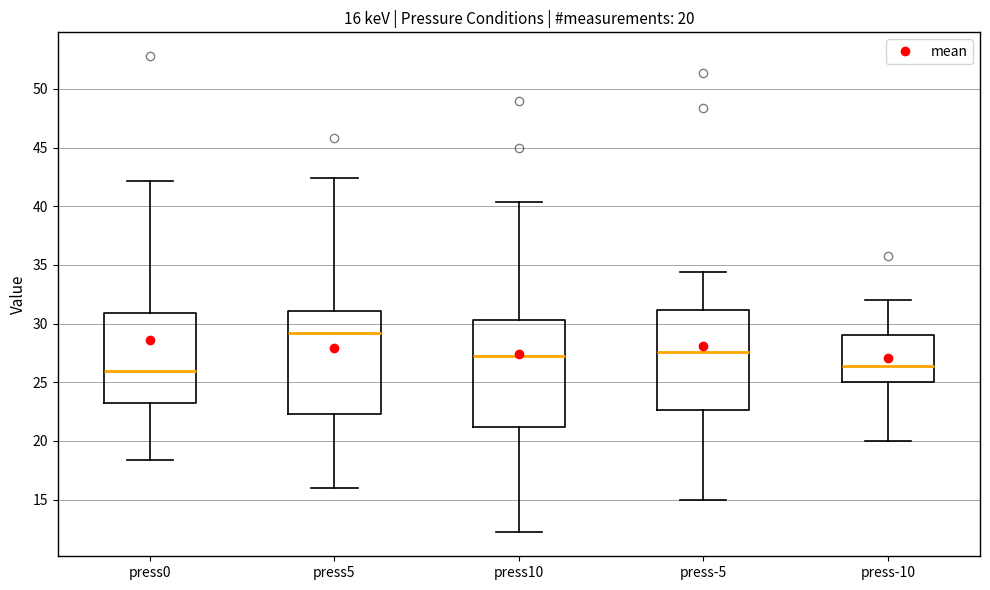

Which box has the highest median line?

press5